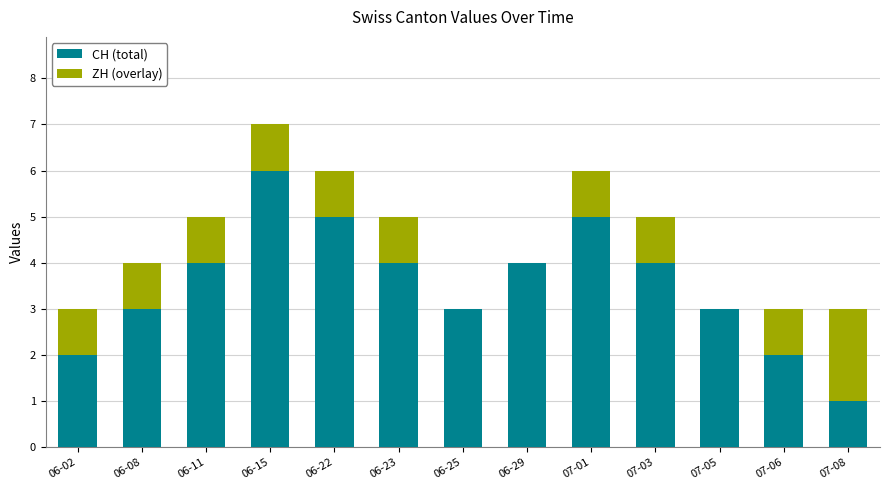

What is the approximate value of CH (total) at 07-03?

4